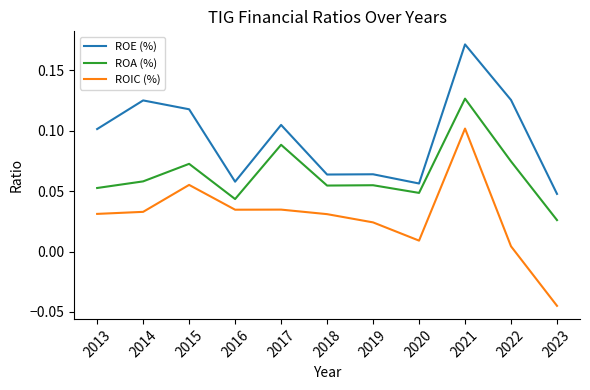

Does the chart display data point markers on the line(s)?

No